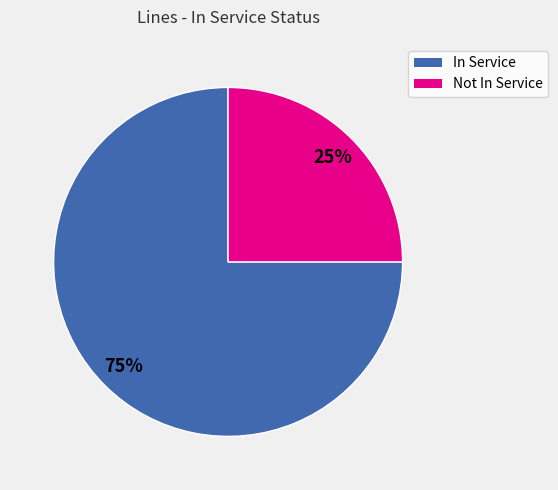

To the nearest percent, what is the average slice percentage?

50%